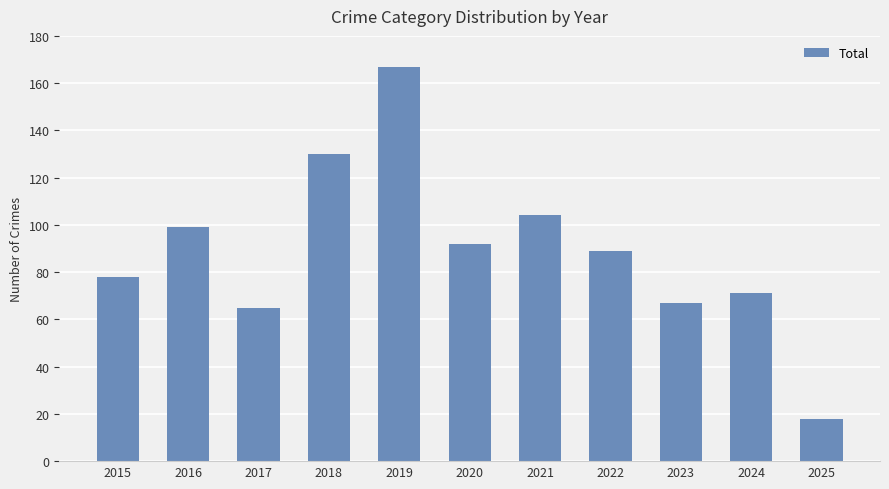

Between 2018 and 2016, which is larger?

2018